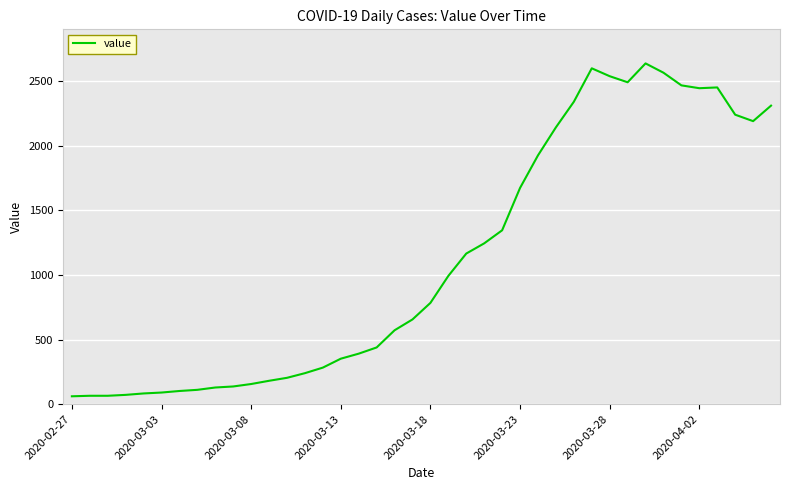

What is the difference between the maximum and minimum values?

2577